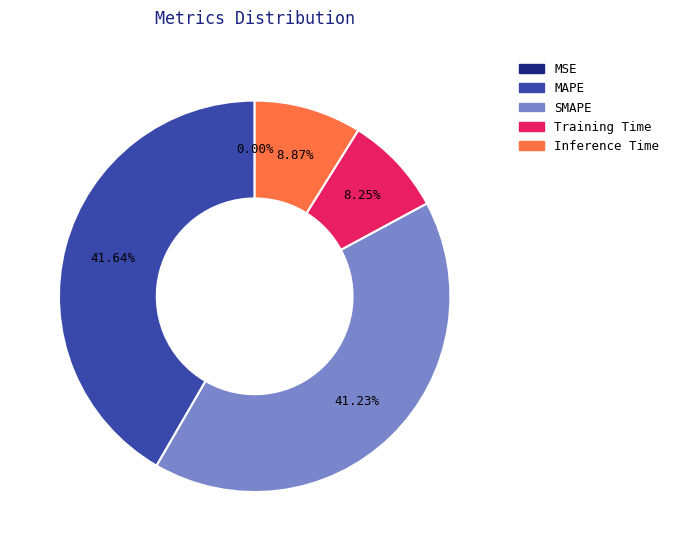

Does any single category account for the majority?

No